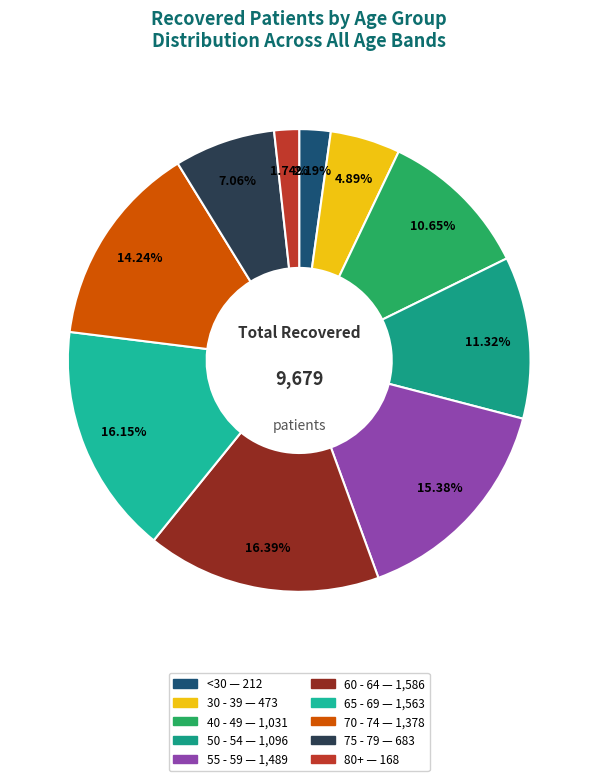

Is there any slice that represents more than half of the pie?

No